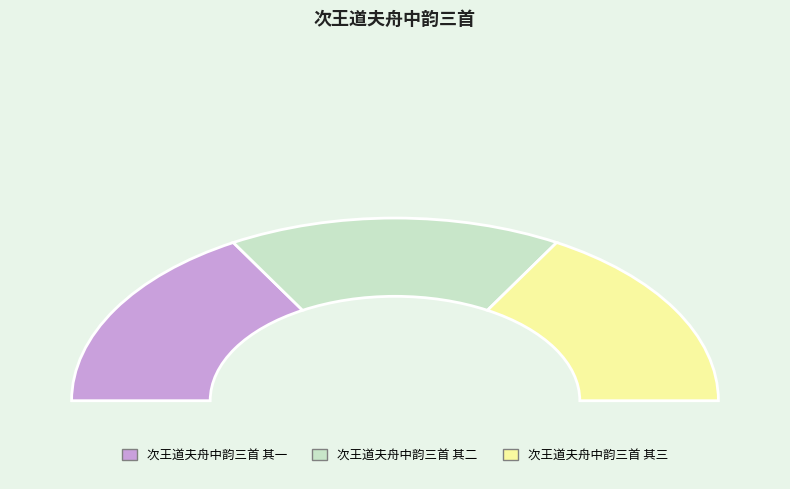

What percentage is the 次王道夫舟中韵三首 其二 slice, to the nearest percent?

33%